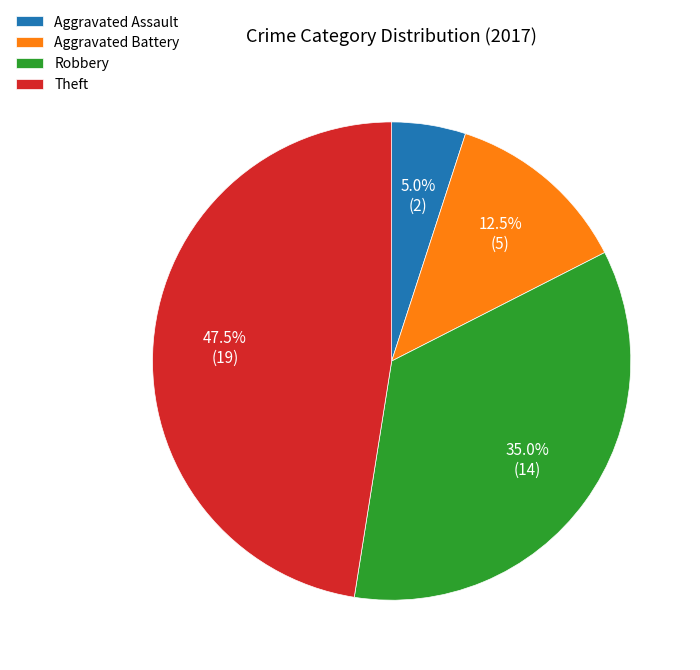

Combined, do Robbery and Aggravated Assault account for over 50%?

No